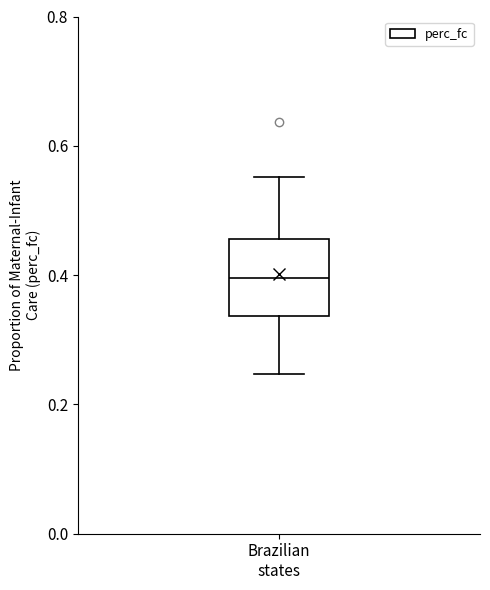

Read this box plot against the y-axis: the position of the median line, the range covered by the box, and the ends of both whiskers. The values are not printed on the chart, so give them approximately, as read against the axis.

median 0.40, box 0.34 to 0.46, whiskers 0.24 to 0.56